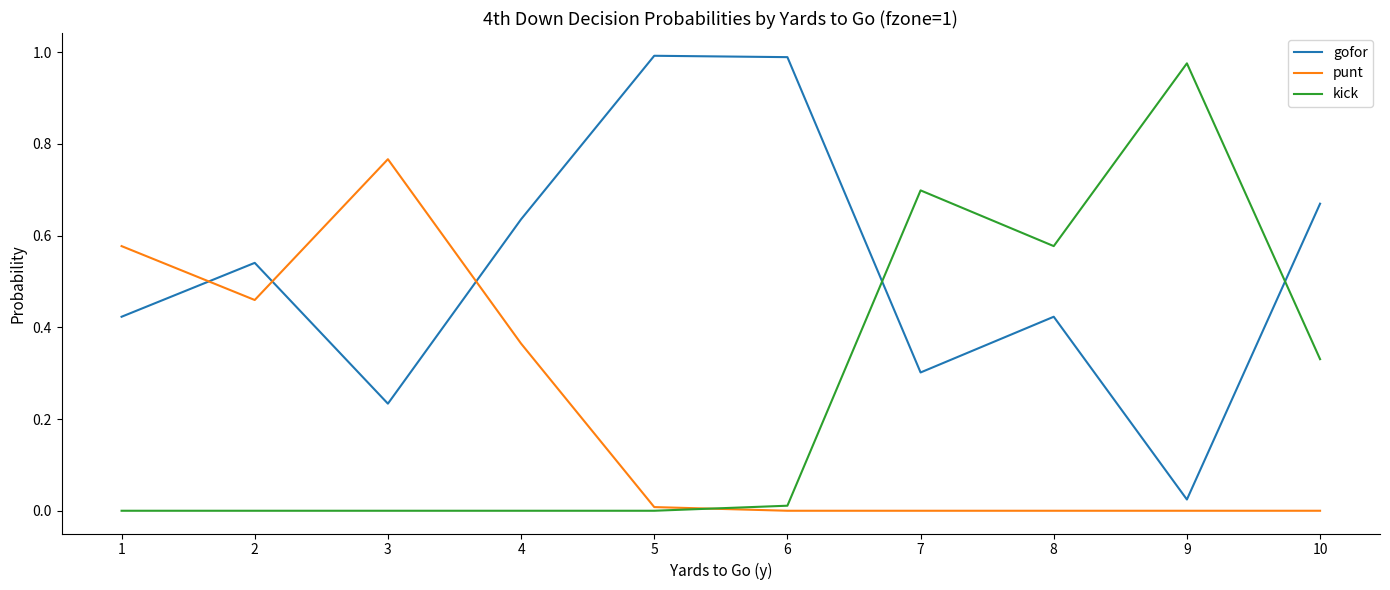

Which category has the lowest value in the gofor series?

9